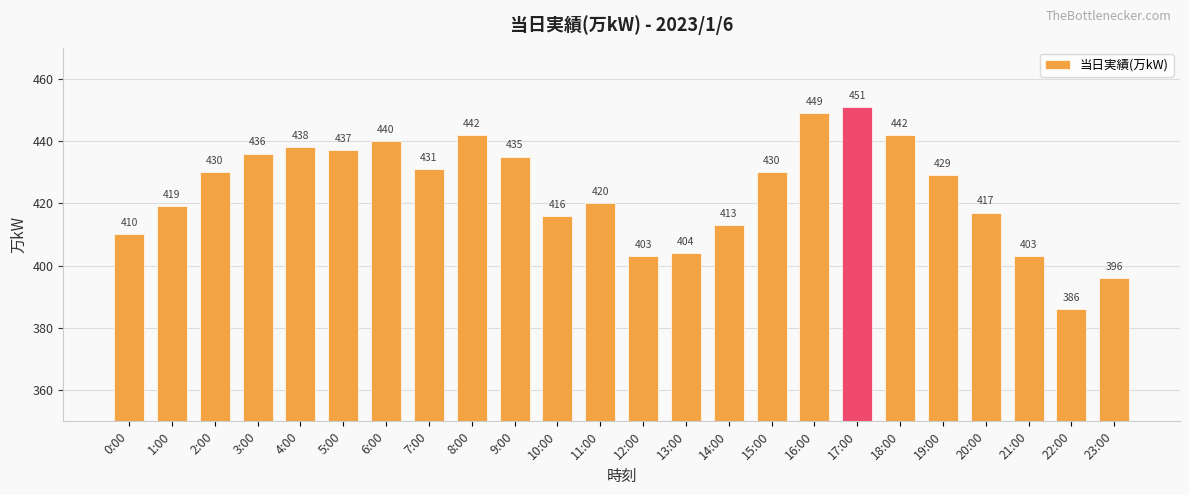

Which label corresponds to the smallest value in the chart?

22:00